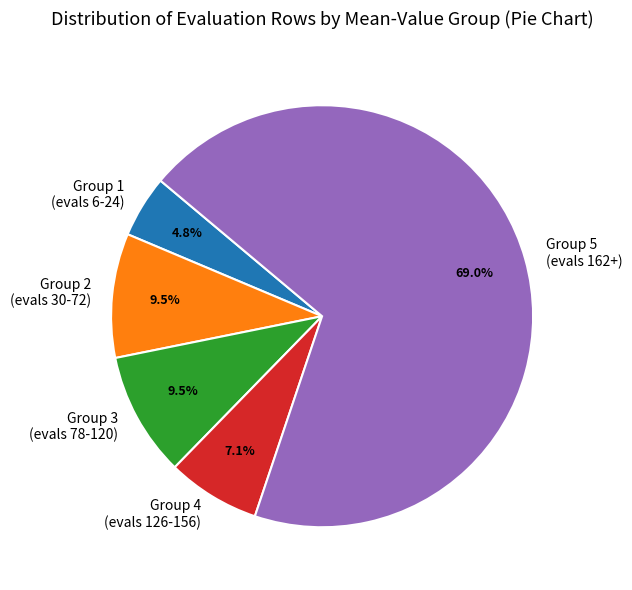

How many slices are in this pie chart?

5